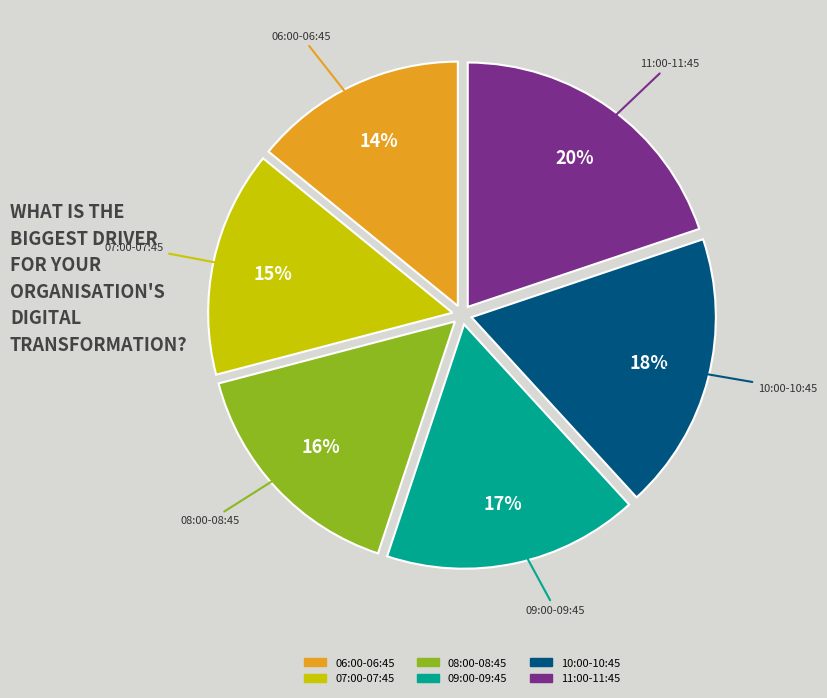

To the nearest percent, what is the difference between the largest and smallest slice percentages?

6%